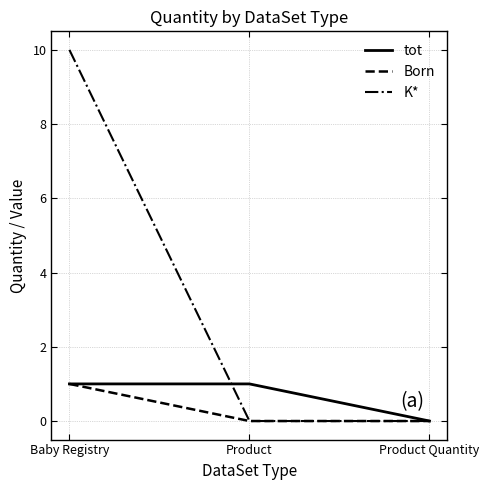

What position from the right is Baby Registry?

3